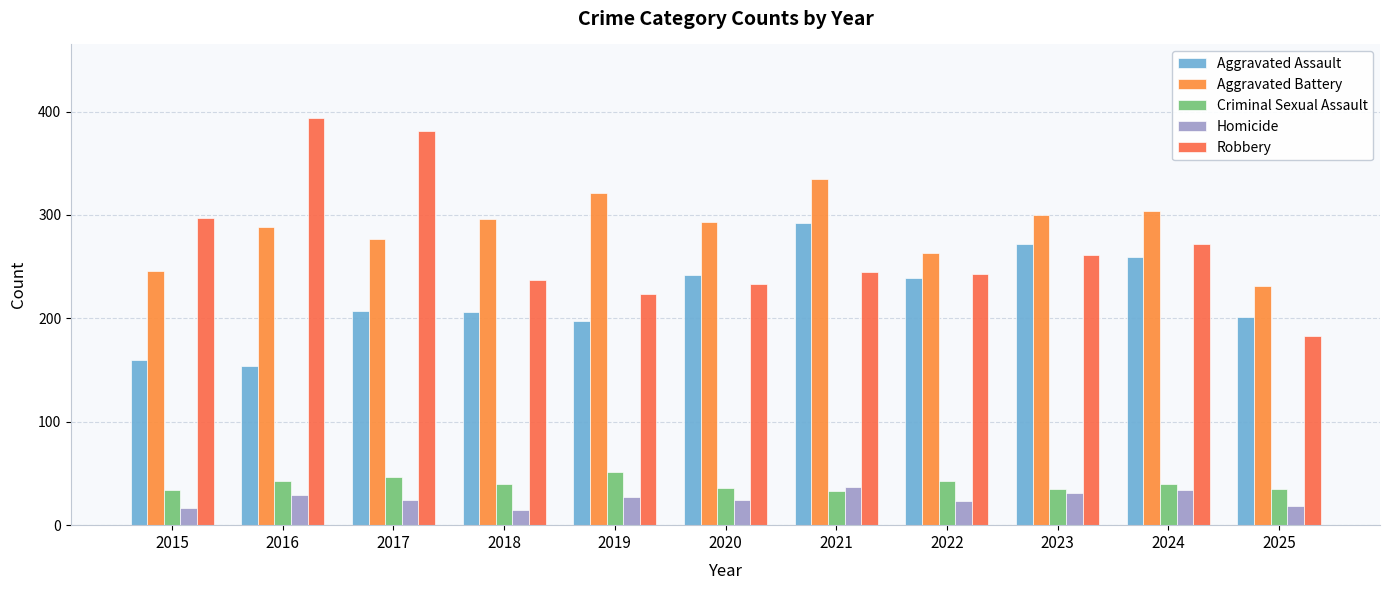

What is the sum of all Homicide values?

280